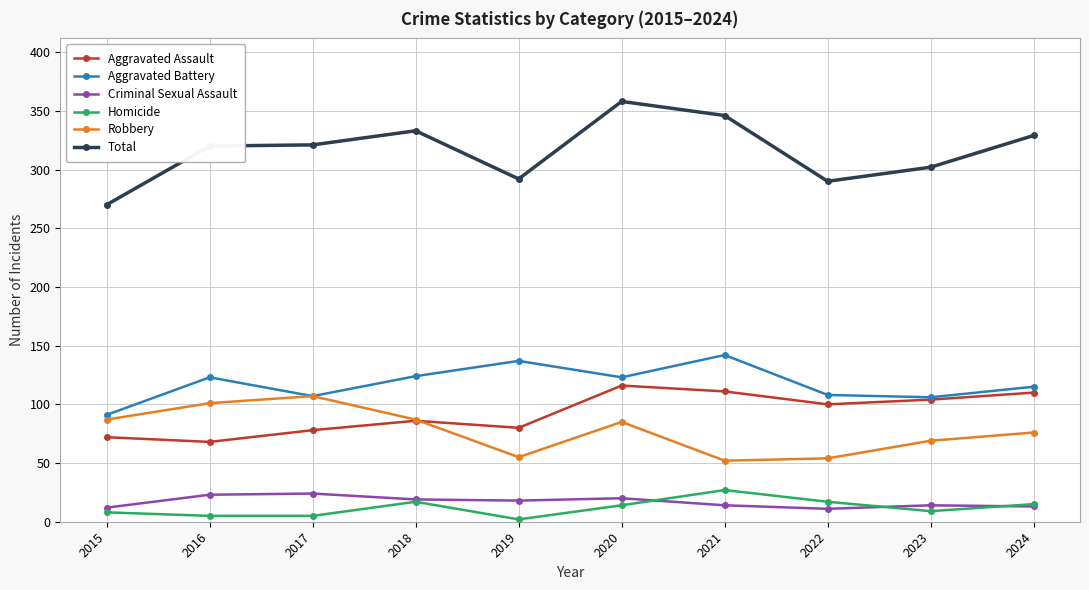

Is the value of Aggravated Battery at 2016 greater than the value of Criminal Sexual Assault at 2024?

Yes